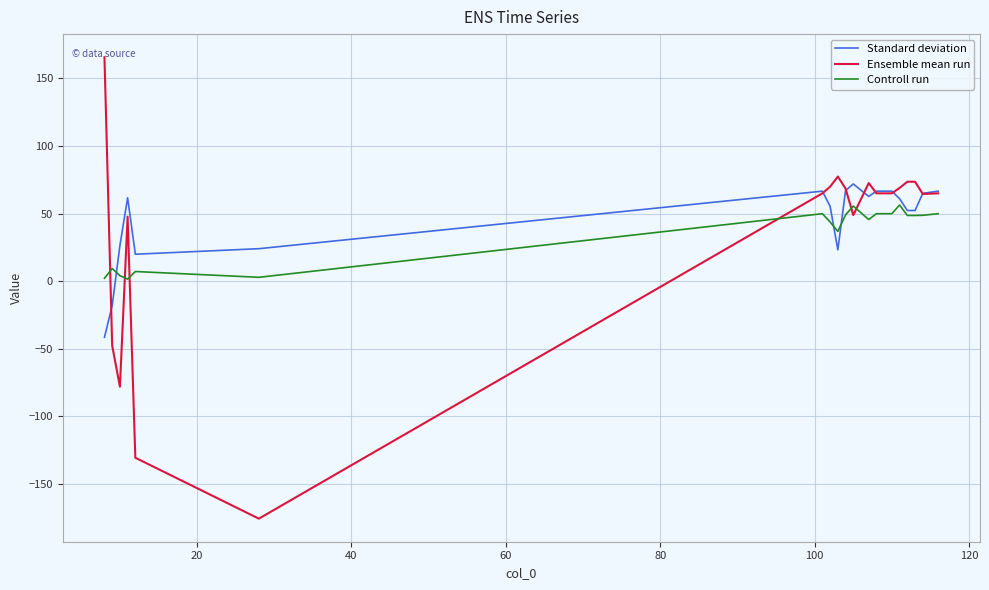

What are all the series names shown in the legend?

Standard deviation, Ensemble mean run, Controll run